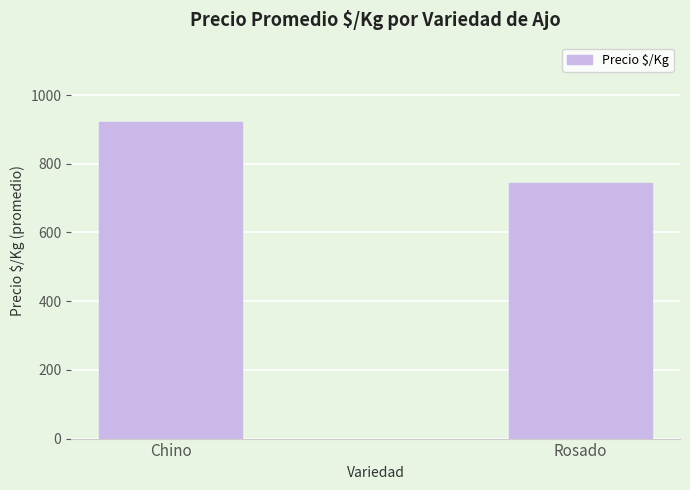

What is the sum of the values at Rosado and Chino?

1665